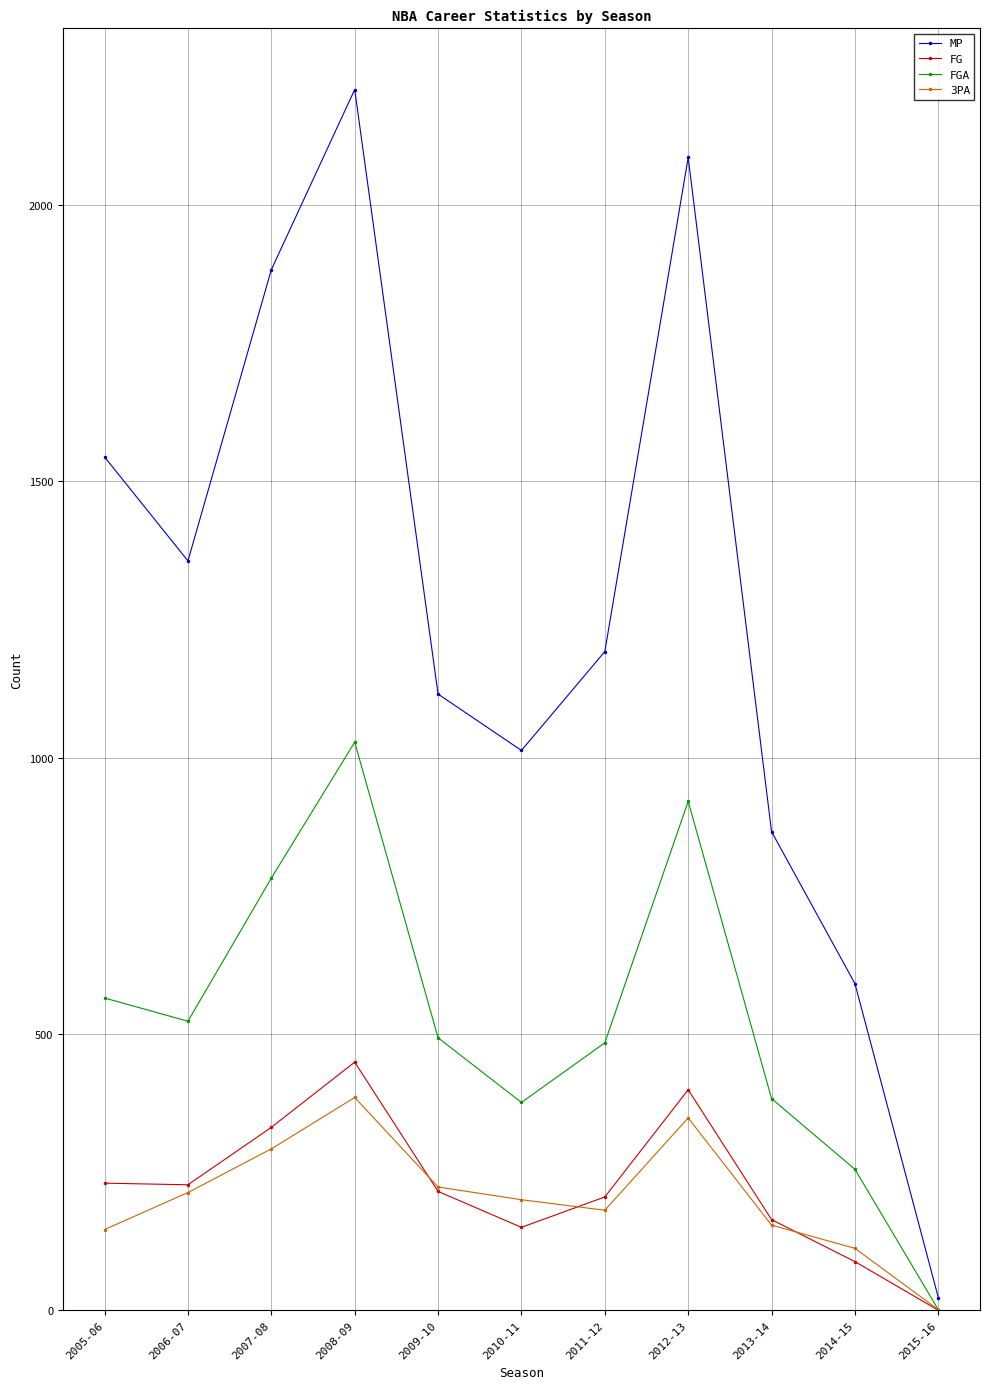

How many interior local valleys does the MP series have?

2